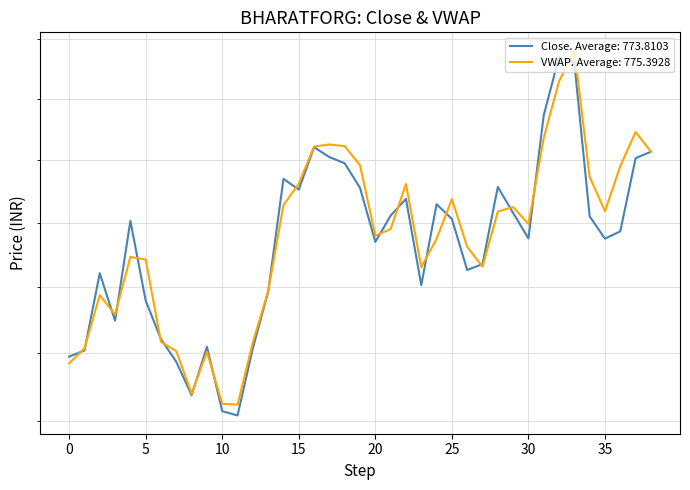

Does the chart display data point markers on the line(s)?

No